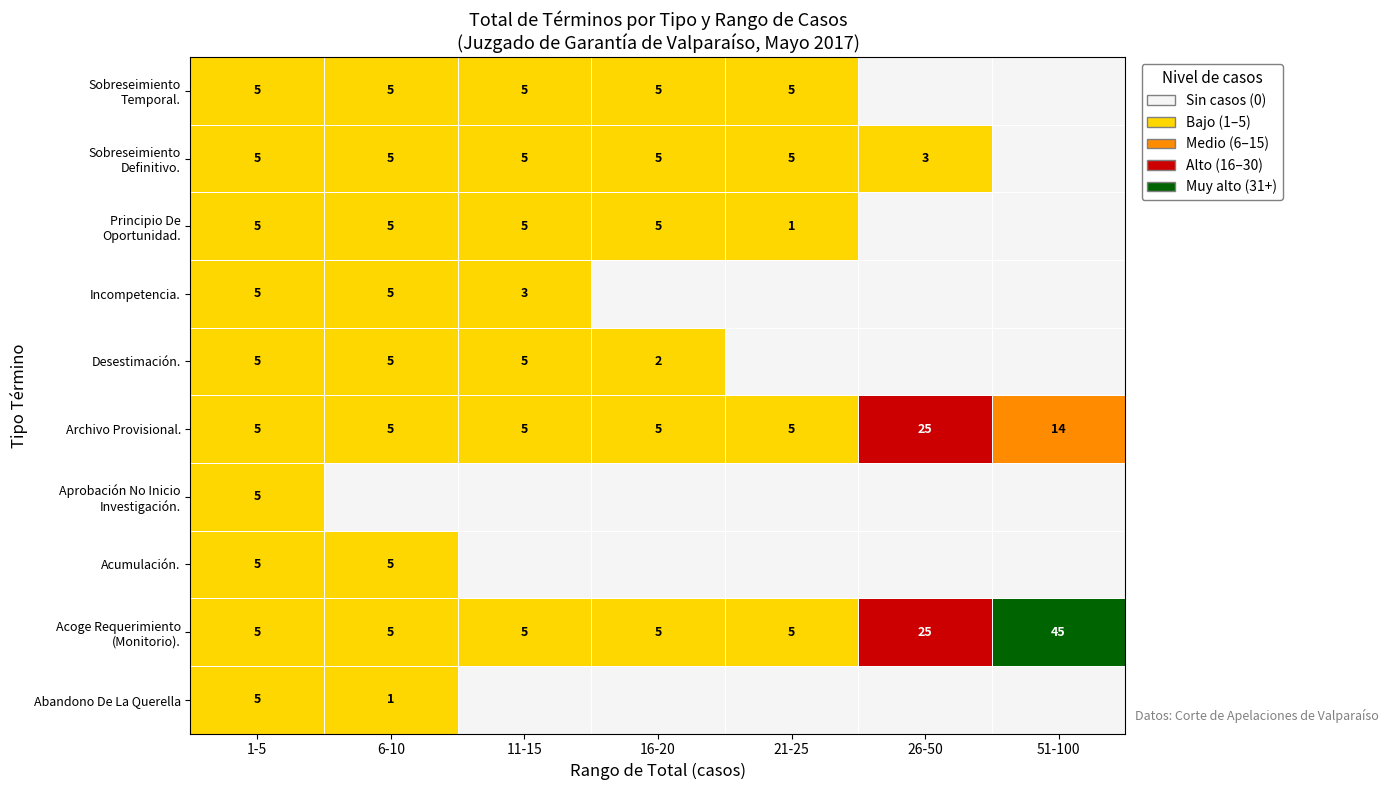

What is the sum of the Archivo Provisional. values at 1-5 and 6-10?

10